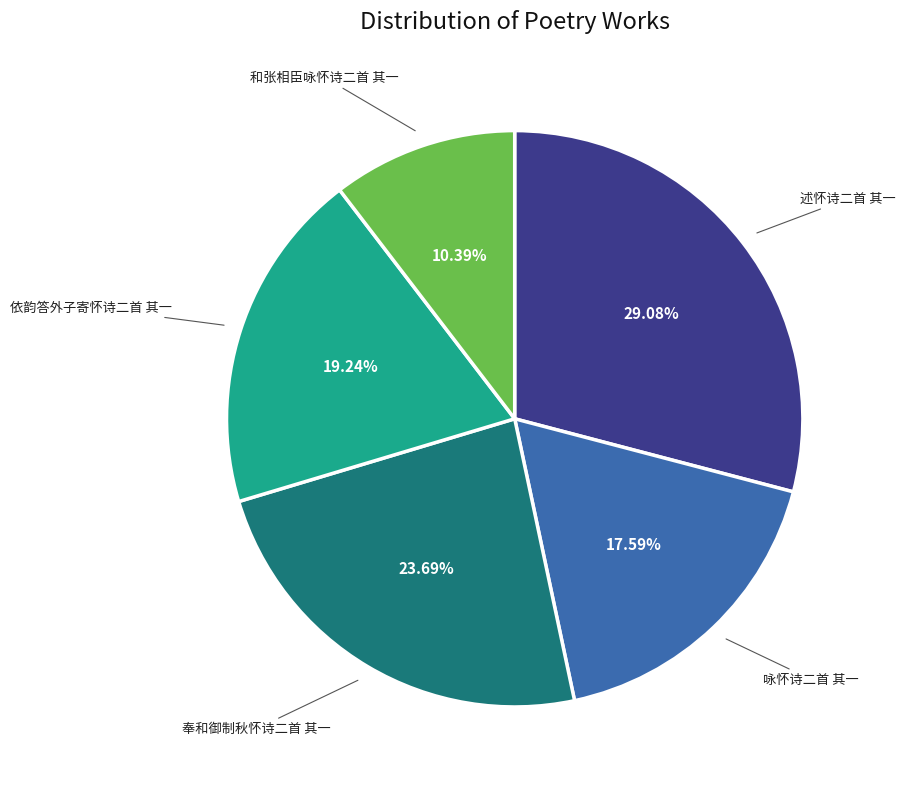

To the nearest percent, what percentage of the pie is 和张相臣咏怀诗二首 其一?

10%